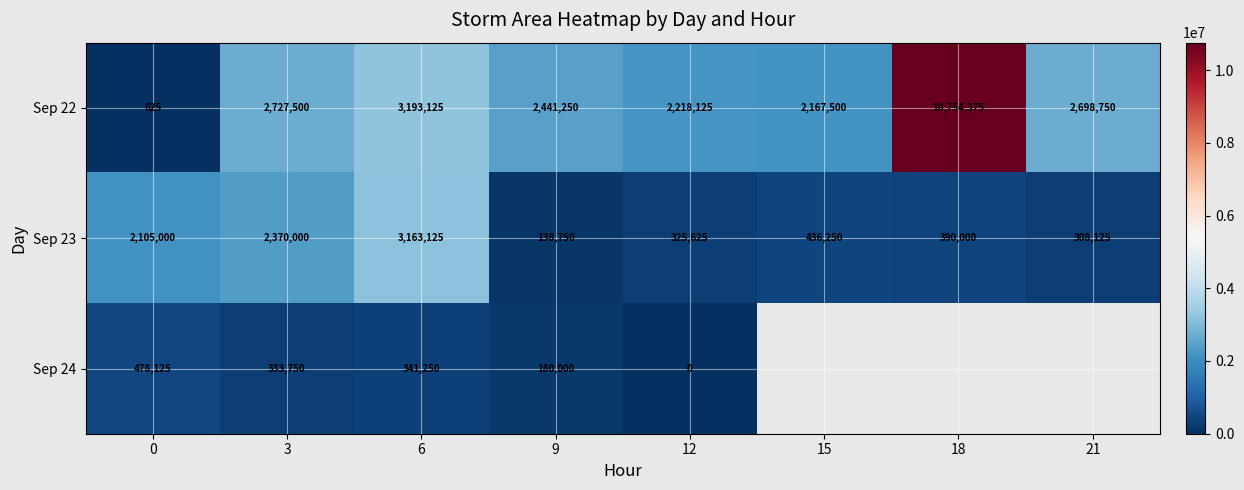

At 12, list the series in order from largest to smallest.

Sep 22, Sep 23, Sep 24